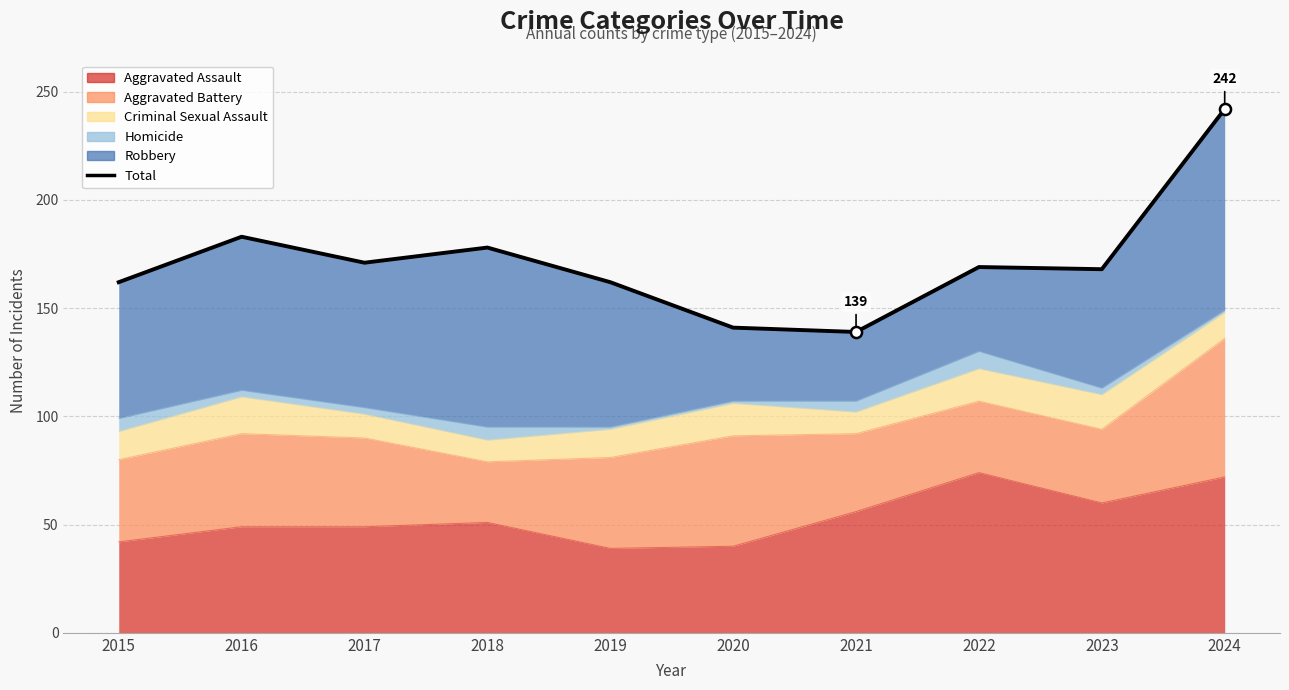

The chart shows a value of 239 at 2020. True or false?

False